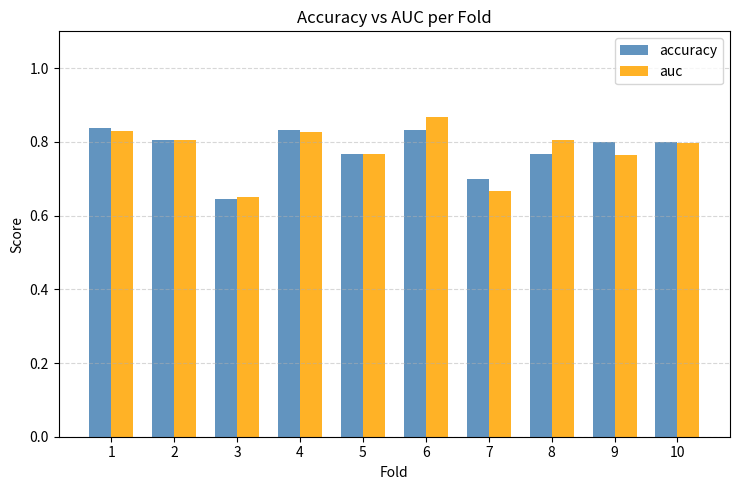

How many bars are there in total?

20